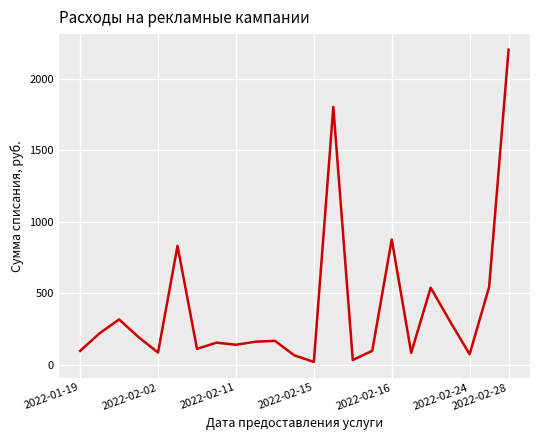

What is the maximum value shown in the chart?

2201.3